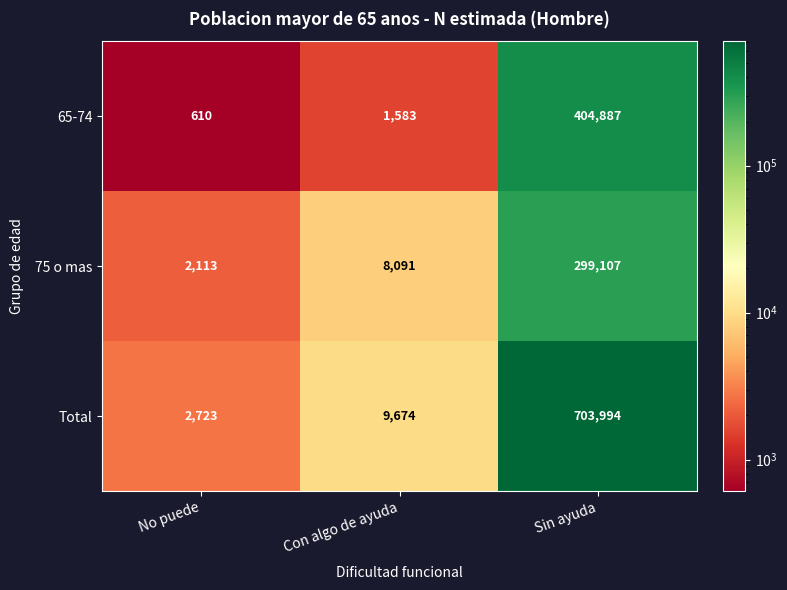

Which series has the largest range (max minus min)?

Total